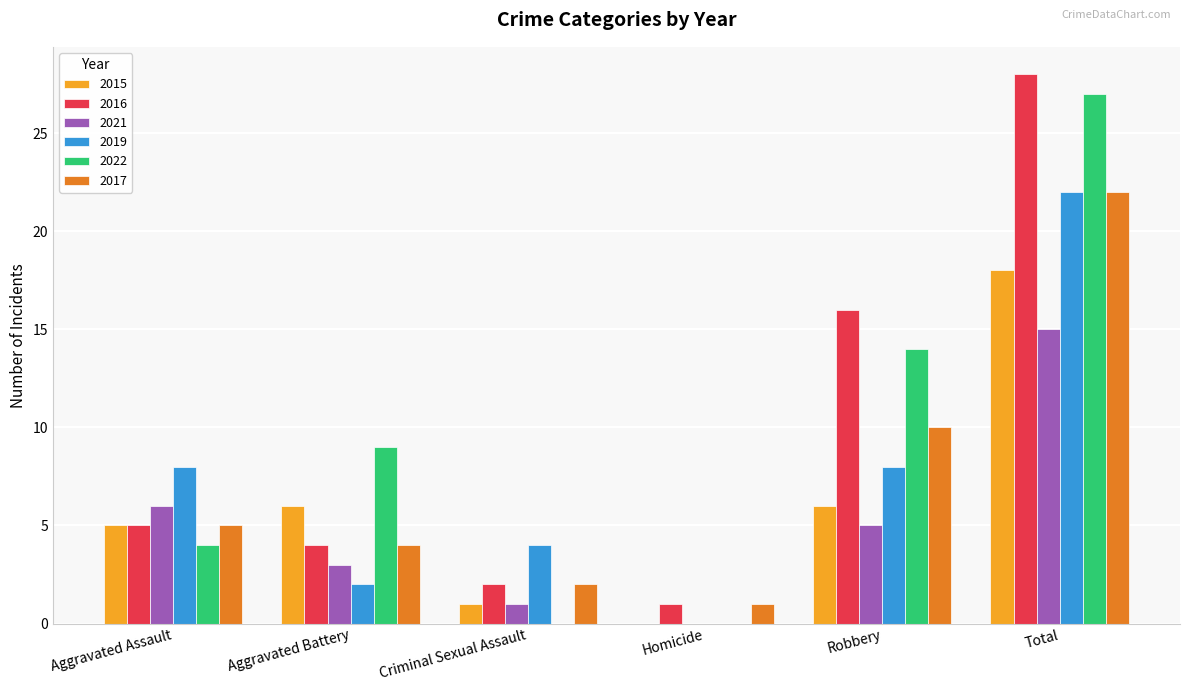

Reading left to right, list all the values displayed in this chart.

2015: 5	6	1	0	6	18
2016: 5	4	2	1	16	28
2021: 6	3	1	0	5	15
2019: 8	2	4	0	8	22
2022: 4	9	0	0	14	27
2017: 5	4	2	1	10	22